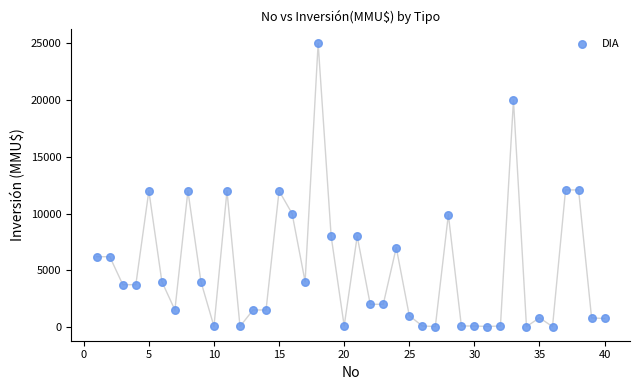

What is the range of X values (max minus min)?

39